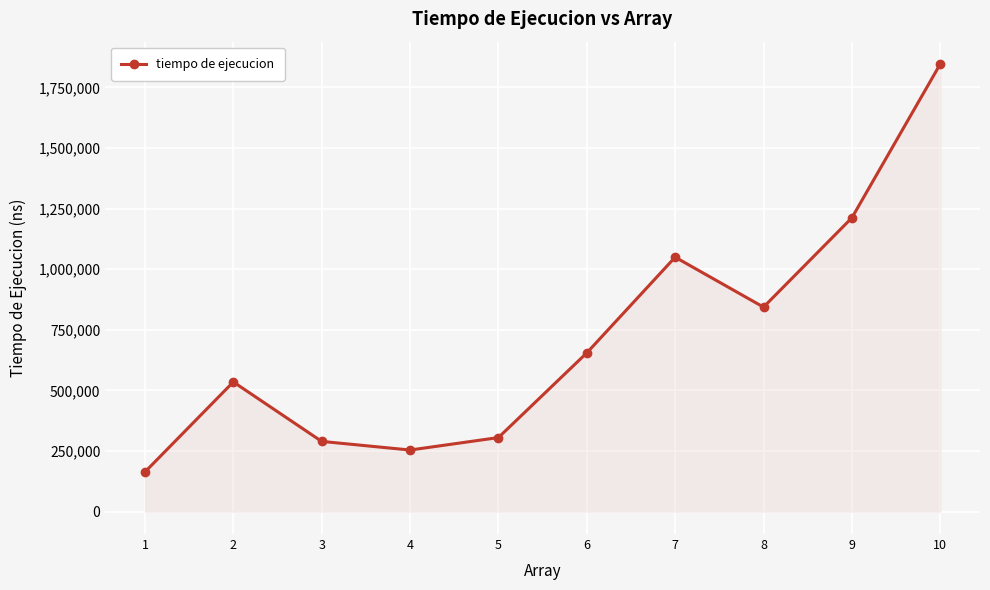

Reading right to left, list all the values displayed in this chart.

10=1846500	9=1212100	8=843800	7=1049800	6=654900	5=305600	4=254200	3=289800	2=535100	1=163700